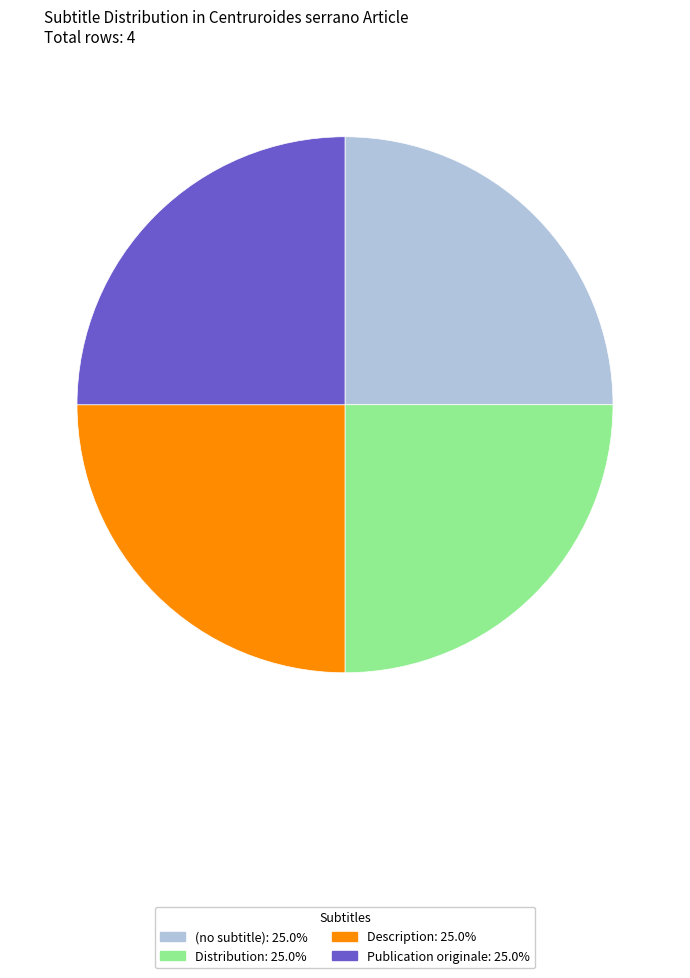

How many segments does this pie chart have?

4